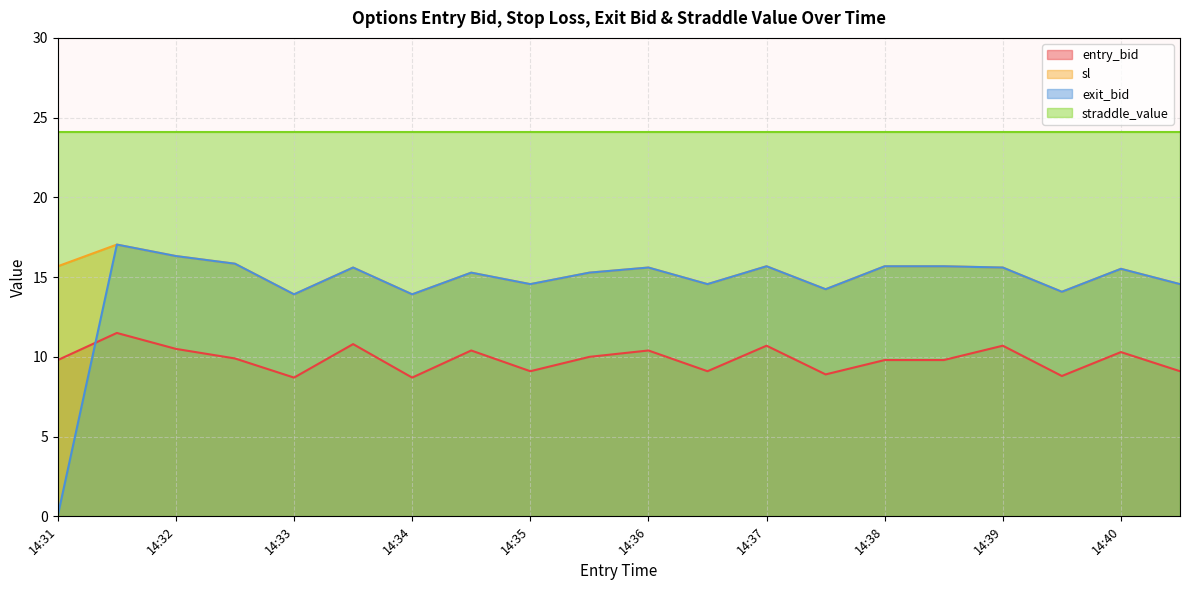

Which series has the largest total across all categories?

straddle_value